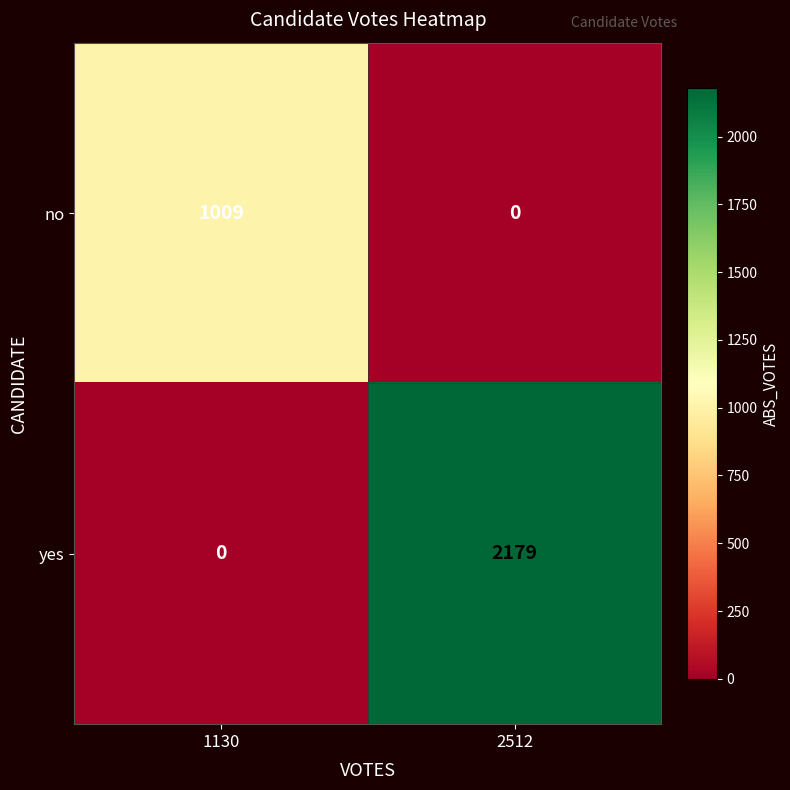

What is the spread (max minus min) of values at 2512?

2179